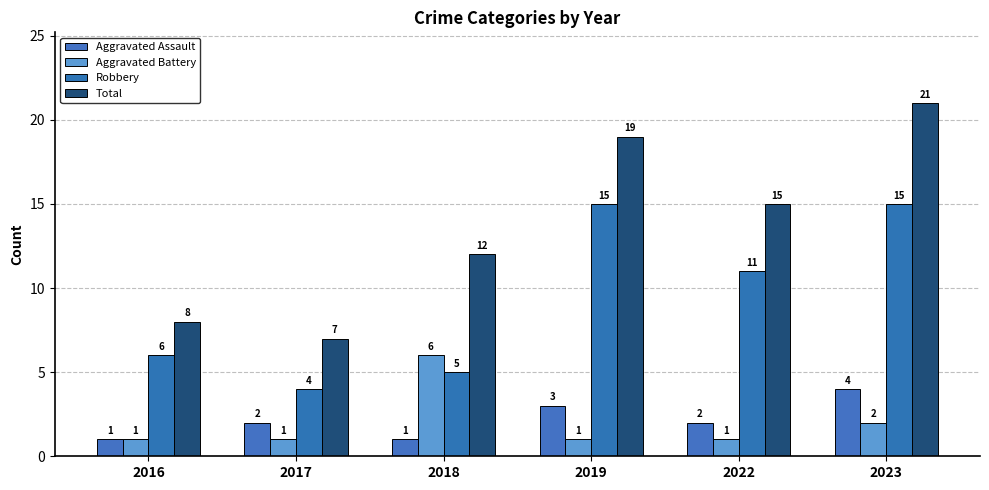

Between 2017 and 2023, which series saw the biggest shift?

Total